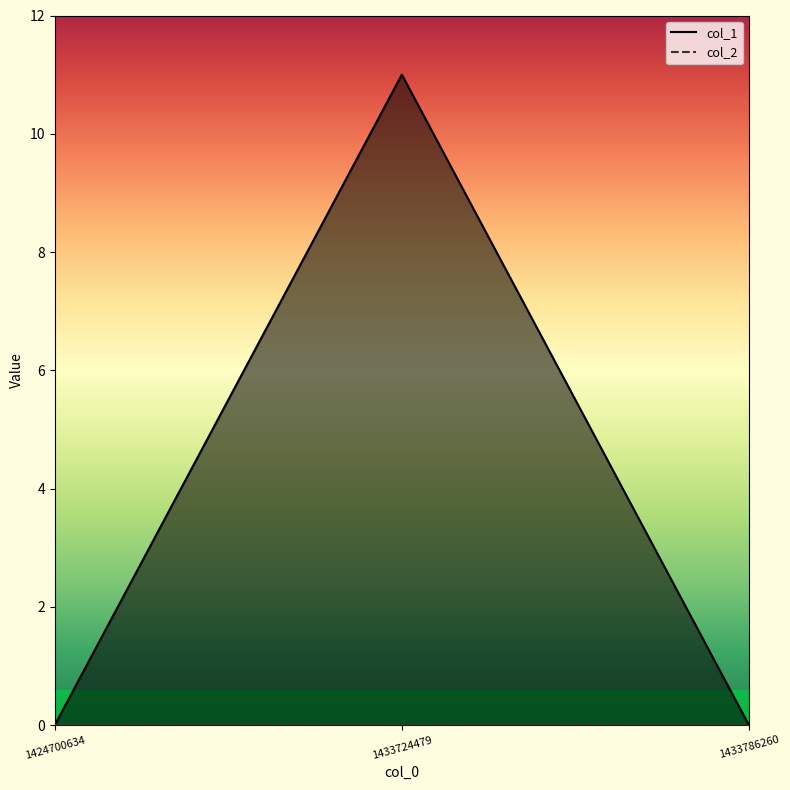

Does the chart have visible grid lines?

No